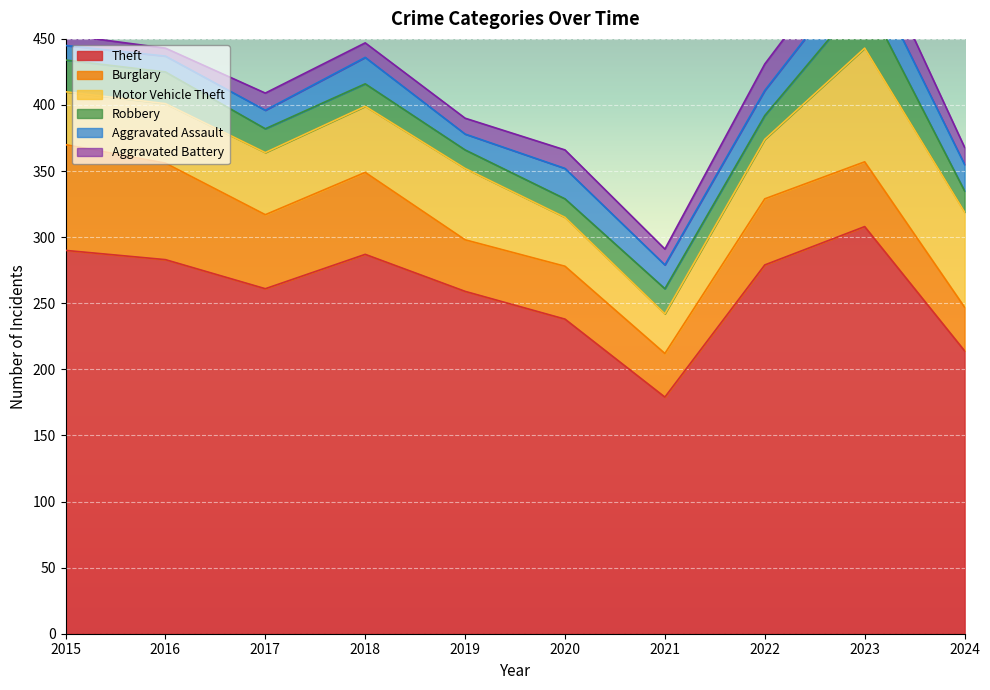

What are all the series names shown in the legend?

Theft, Burglary, Motor Vehicle Theft, Robbery, Aggravated Assault, Aggravated Battery